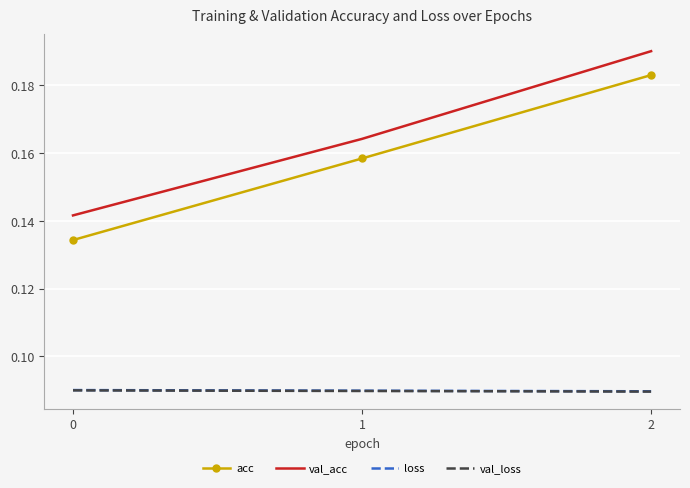

Which series has the largest total across all categories?

val_acc